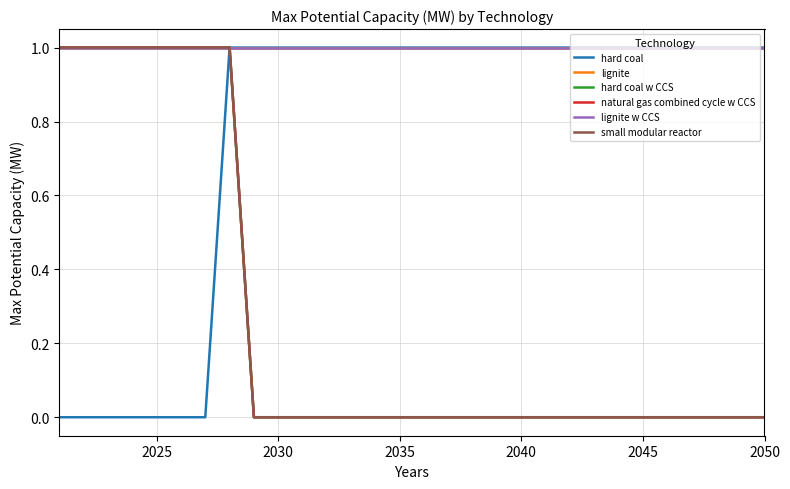

Does the chart display data point markers on the line(s)?

No